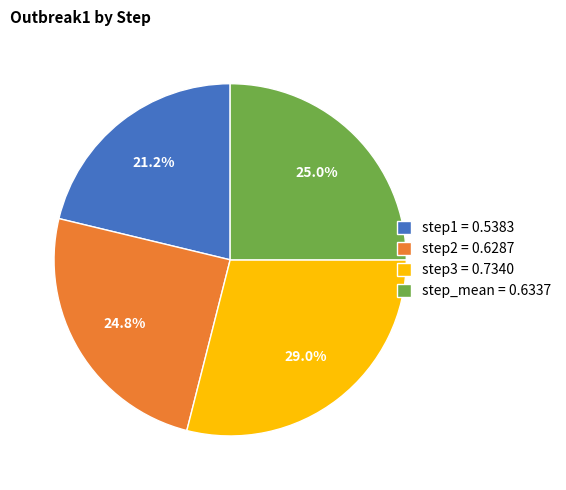

How many slices are in this pie chart?

4